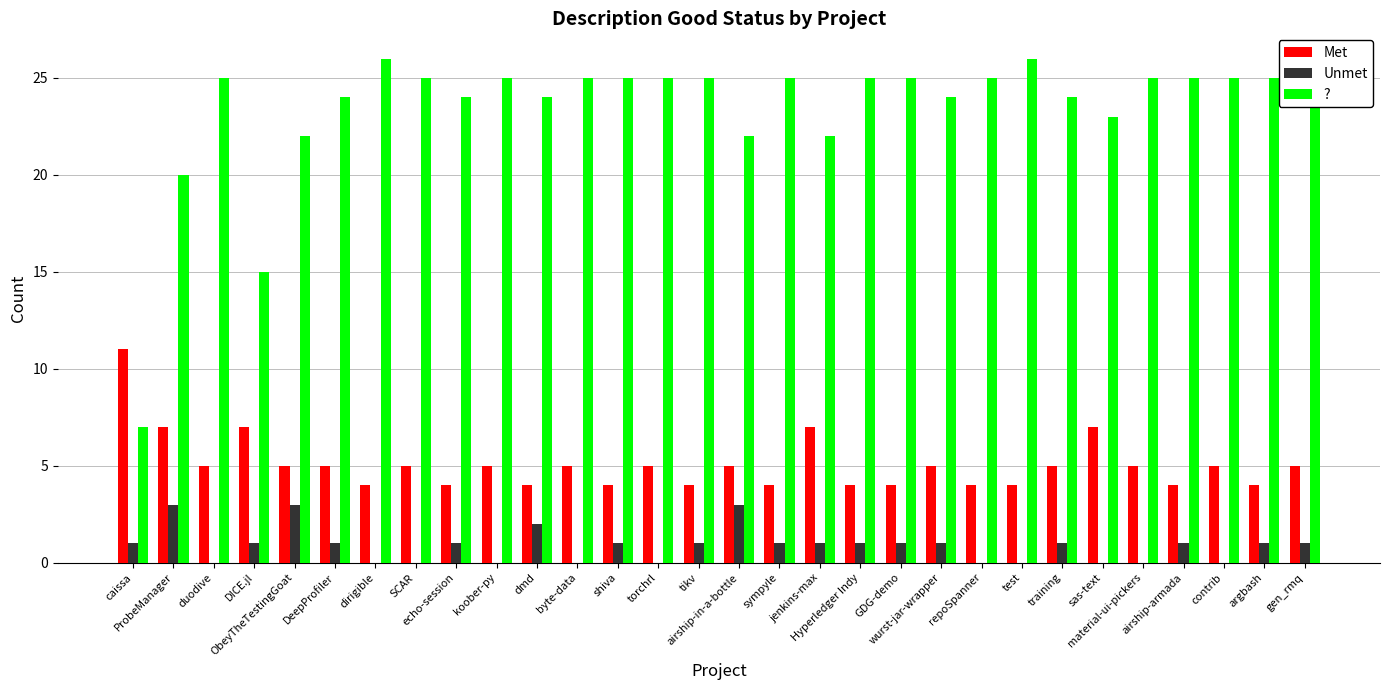

Reading left to right, what are all the values shown in this chart?

Met: 11	7	5	7	5	5	4	5	4	5	4	5	4	5	4	5	4	7	4	4	5	4	4	5	7	5	4	5	4	5
Unmet: 1	3	0	1	3	1	0	0	1	0	2	0	1	0	1	3	1	1	1	1	1	0	0	1	0	0	1	0	1	1
?: 7	20	25	15	22	24	26	25	24	25	24	25	25	25	25	22	25	22	25	25	24	25	26	24	23	25	25	25	25	24